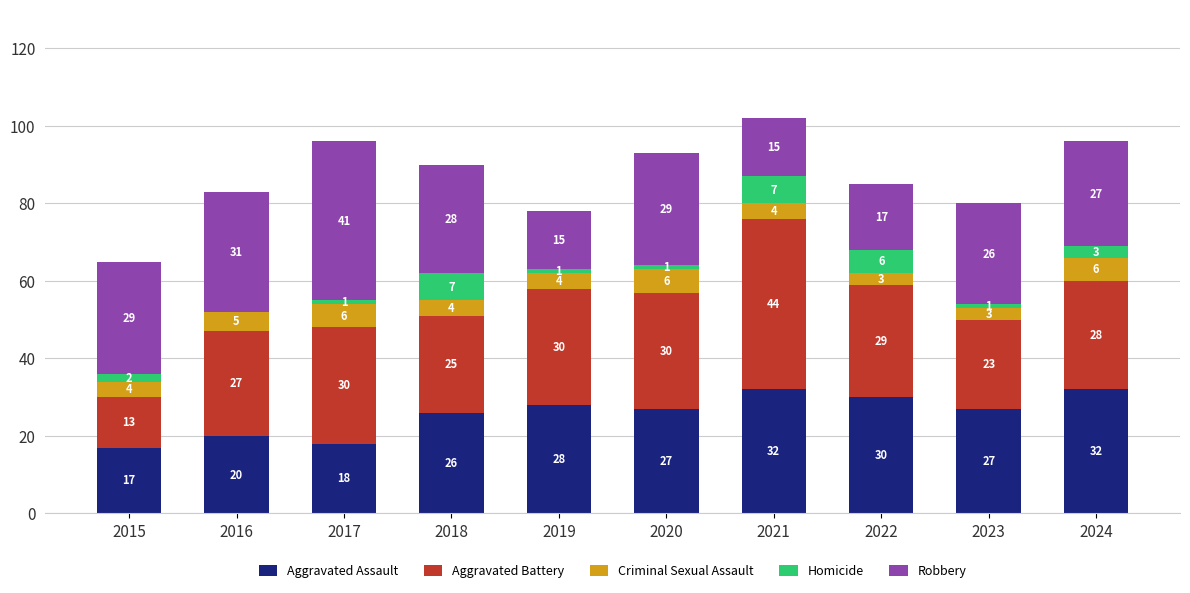

What is the maximum value for Aggravated Assault?

32